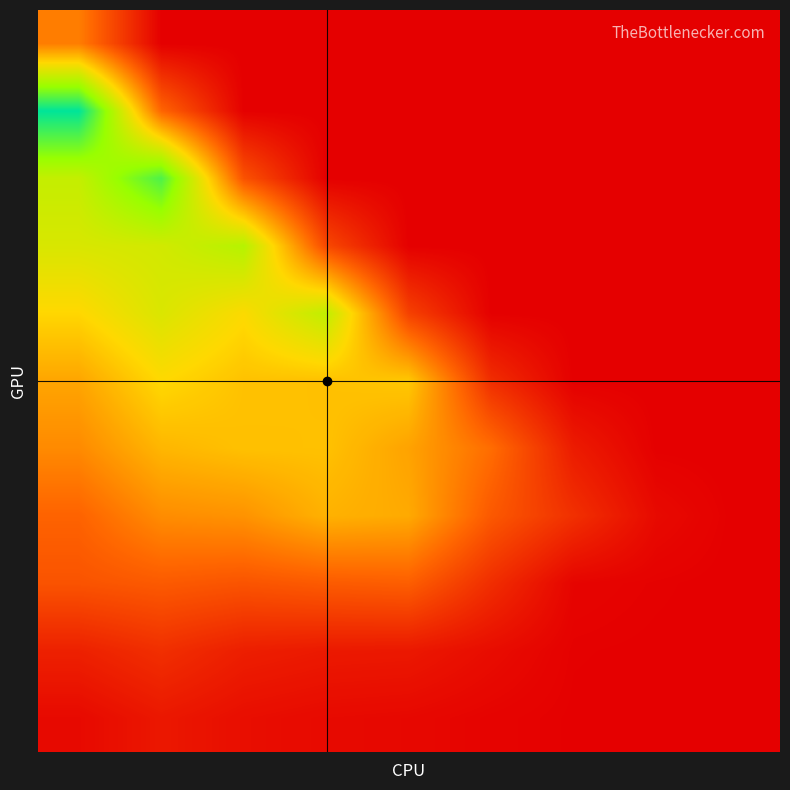

How many data points does each series have?

9